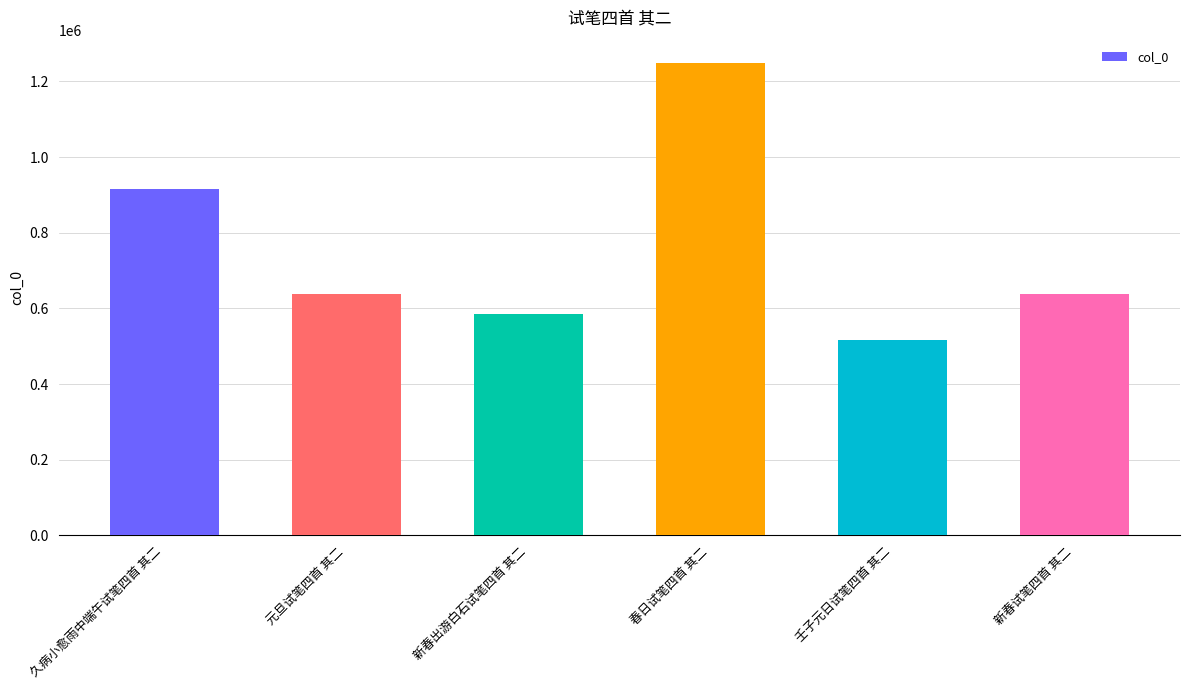

What is the label of the 2nd bar from the left?

元旦试笔四首 其二